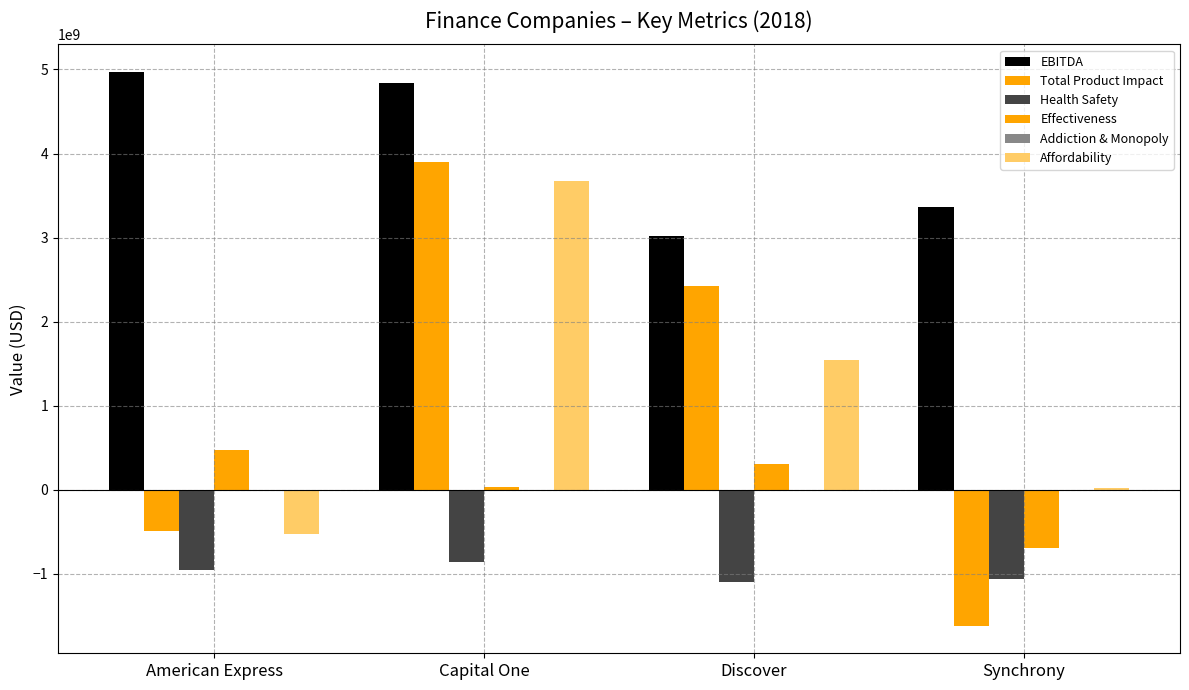

Reading right to left, list all the values displayed in this chart.

EBITDA: Synchrony=3364503741	Discover=3014384746	Capital One=4839419219	American Express=4969504933
Total Product Impact: Synchrony=-1615074169	Discover=2419680953	Capital One=3894915881	American Express=-488771497
Health Safety: Synchrony=-1062845730	Discover=-1092502494	Capital One=-864459314	American Express=-950621905
Effectiveness: Synchrony=-688116000	Discover=309225000	Capital One=30521831	American Express=476180000
Addiction & Monopoly: Synchrony=-805125	Discover=-197124	Capital One=-796977	American Express=-2925634
Affordability: Synchrony=18886598	Discover=1543376538	Capital One=3668497529	American Express=-519903214